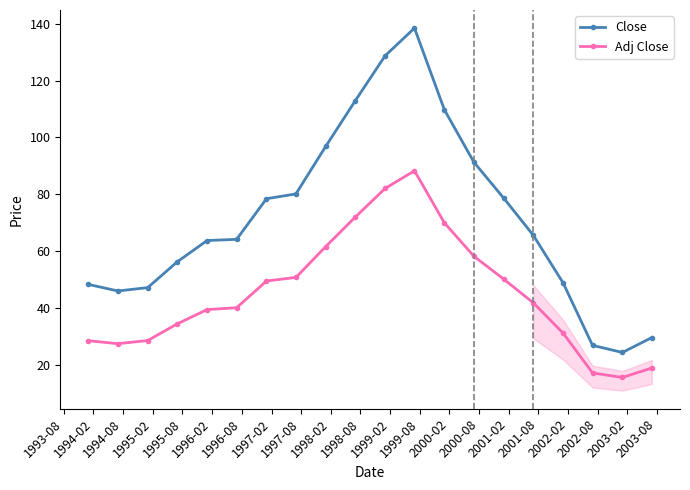

Rank the series by their maximum value, from highest to lowest.

Close, Adj Close